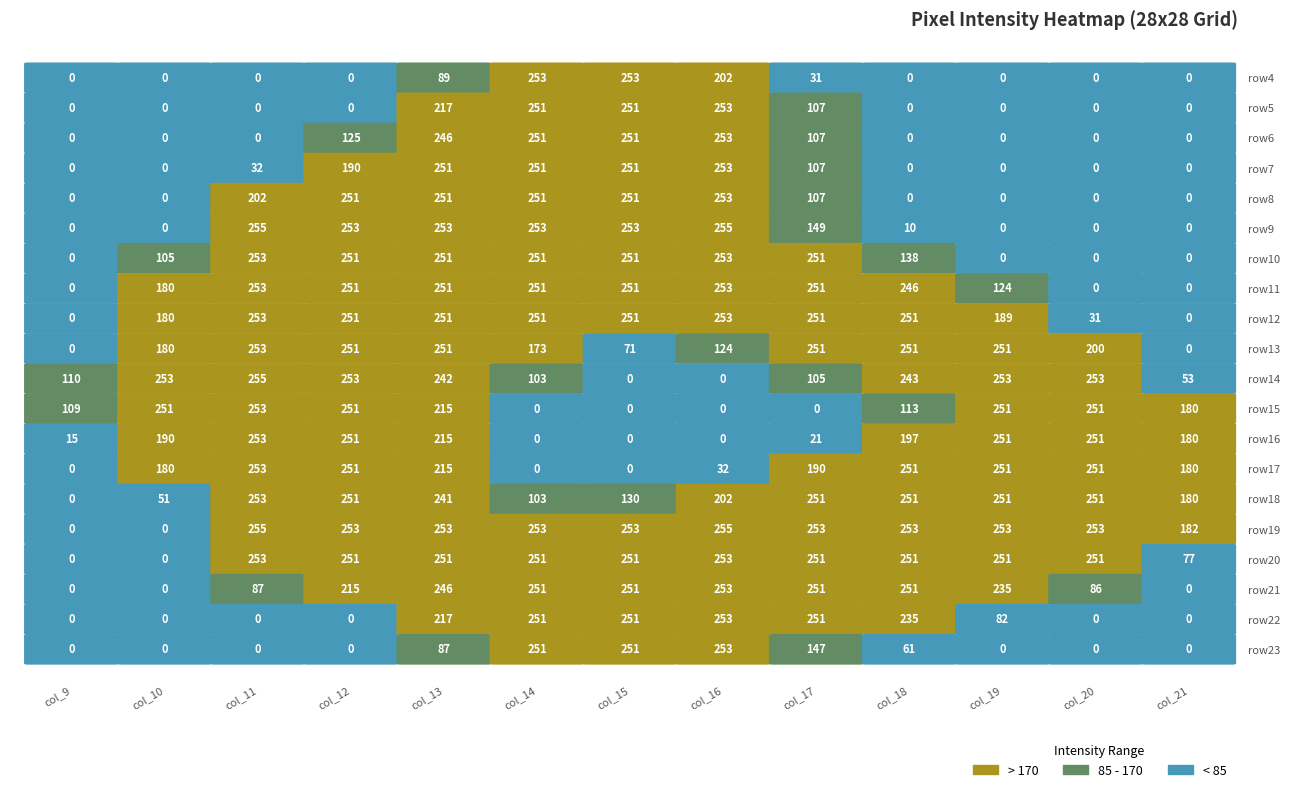

Reading left to right, extract all data points from this chart.

row0: 0	0	0	0	0	0	0	0	0	0	0	0	0	0	0	0	0	0	0	0	0	0	0	0	0	0	0	0
row1: 0	0	0	0	0	0	0	0	0	0	0	0	0	0	0	0	0	0	0	0	0	0	0	0	0	0	0	0
row2: 0	0	0	0	0	0	0	0	0	0	0	0	0	0	0	0	0	0	0	0	0	0	0	0	0	0	0	0
row3: 0	0	0	0	0	0	0	0	0	0	0	0	0	0	0	0	0	0	0	0	0	0	0	0	0	0	0	0
row4: 0	0	0	0	0	0	0	0	0	0	0	0	0	89	253	253	202	31	0	0	0	0	0	0	0	0	0	0
row5: 0	0	0	0	0	0	0	0	0	0	0	0	0	217	251	251	253	107	0	0	0	0	0	0	0	0	0	0
row6: 0	0	0	0	0	0	0	0	0	0	0	0	125	246	251	251	253	107	0	0	0	0	0	0	0	0	0	0
row7: 0	0	0	0	0	0	0	0	0	0	0	32	190	251	251	251	253	107	0	0	0	0	0	0	0	0	0	0
row8: 0	0	0	0	0	0	0	0	0	0	0	202	251	251	251	251	253	107	0	0	0	0	0	0	0	0	0	0
row9: 0	0	0	0	0	0	0	0	0	0	0	255	253	253	253	253	255	149	10	0	0	0	0	0	0	0	0	0
row10: 0	0	0	0	0	0	0	0	0	0	105	253	251	251	251	251	253	251	138	0	0	0	0	0	0	0	0	0
row11: 0	0	0	0	0	0	0	0	0	0	180	253	251	251	251	251	253	251	246	124	0	0	0	0	0	0	0	0
row12: 0	0	0	0	0	0	0	0	0	0	180	253	251	251	251	251	253	251	251	189	31	0	0	0	0	0	0	0
row13: 0	0	0	0	0	0	0	0	0	0	180	253	251	251	173	71	124	251	251	251	200	0	0	0	0	0	0	0
row14: 0	0	0	0	0	0	0	0	0	110	253	255	253	242	103	0	0	105	243	253	253	53	0	0	0	0	0	0
row15: 0	0	0	0	0	0	0	0	0	109	251	253	251	215	0	0	0	0	113	251	251	180	0	0	0	0	0	0
row16: 0	0	0	0	0	0	0	0	0	15	190	253	251	215	0	0	0	21	197	251	251	180	0	0	0	0	0	0
row17: 0	0	0	0	0	0	0	0	0	0	180	253	251	215	0	0	32	190	251	251	251	180	0	0	0	0	0	0
row18: 0	0	0	0	0	0	0	0	0	0	51	253	251	241	103	130	202	251	251	251	251	180	0	0	0	0	0	0
row19: 0	0	0	0	0	0	0	0	0	0	0	255	253	253	253	253	255	253	253	253	253	182	0	0	0	0	0	0
row20: 0	0	0	0	0	0	0	0	0	0	0	253	251	251	251	251	253	251	251	251	251	77	0	0	0	0	0	0
row21: 0	0	0	0	0	0	0	0	0	0	0	87	215	246	251	251	253	251	251	235	86	0	0	0	0	0	0	0
row22: 0	0	0	0	0	0	0	0	0	0	0	0	0	217	251	251	253	251	235	82	0	0	0	0	0	0	0	0
row23: 0	0	0	0	0	0	0	0	0	0	0	0	0	87	251	251	253	147	61	0	0	0	0	0	0	0	0	0
row24: 0	0	0	0	0	0	0	0	0	0	0	0	0	0	0	0	0	0	0	0	0	0	0	0	0	0	0	0
row25: 0	0	0	0	0	0	0	0	0	0	0	0	0	0	0	0	0	0	0	0	0	0	0	0	0	0	0	0
row26: 0	0	0	0	0	0	0	0	0	0	0	0	0	0	0	0	0	0	0	0	0	0	0	0	0	0	0	0
row27: 0	0	0	0	0	0	0	0	0	0	0	0	0	0	0	0	0	0	0	0	0	0	0	0	0	0	0	0